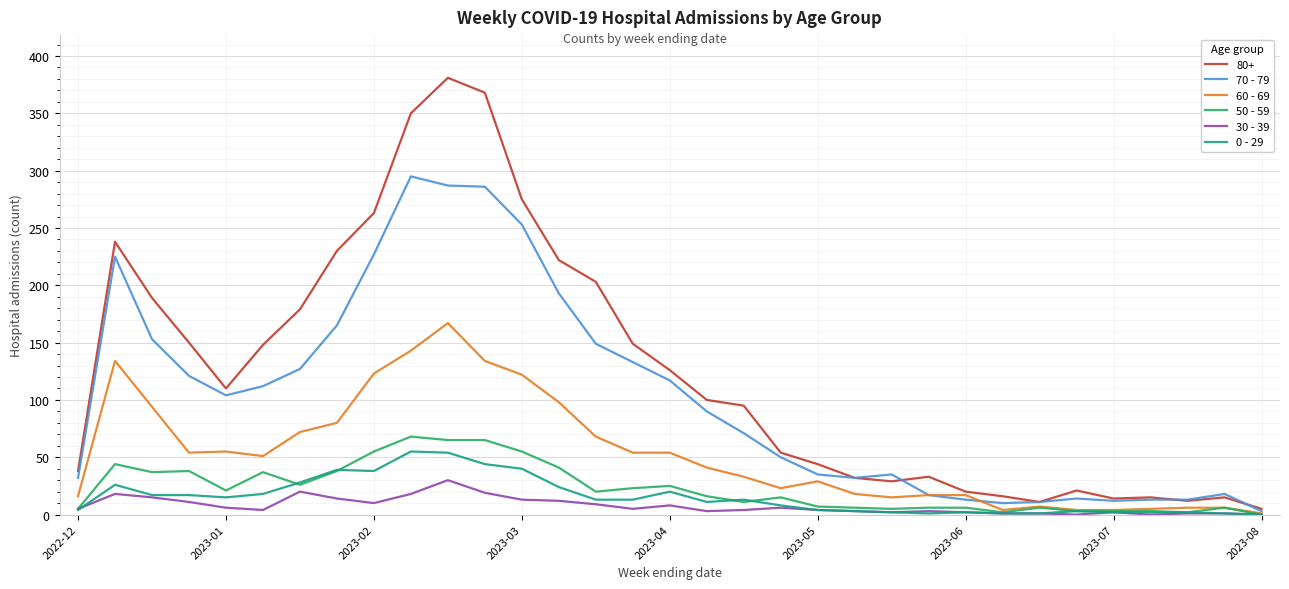

What is the difference between the maximum and minimum values in the 70 - 79 series?

292